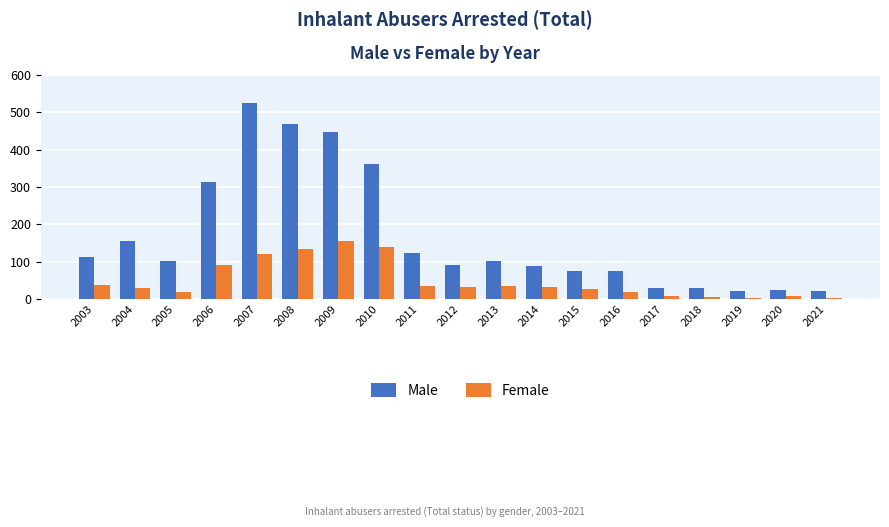

How many data points does each series have?

19